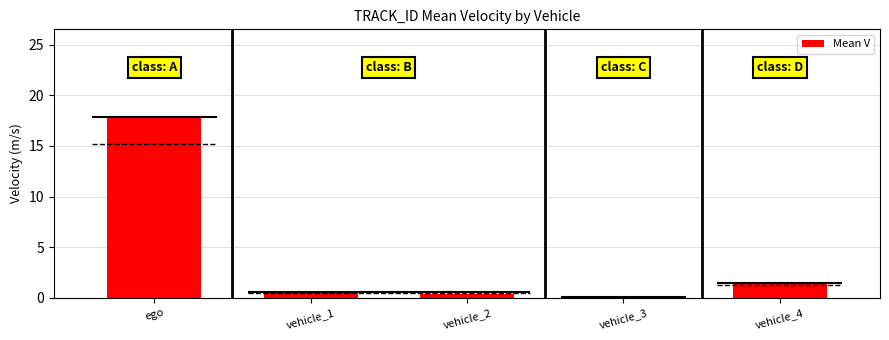

Is it true that the value at ego is 17.9?

True